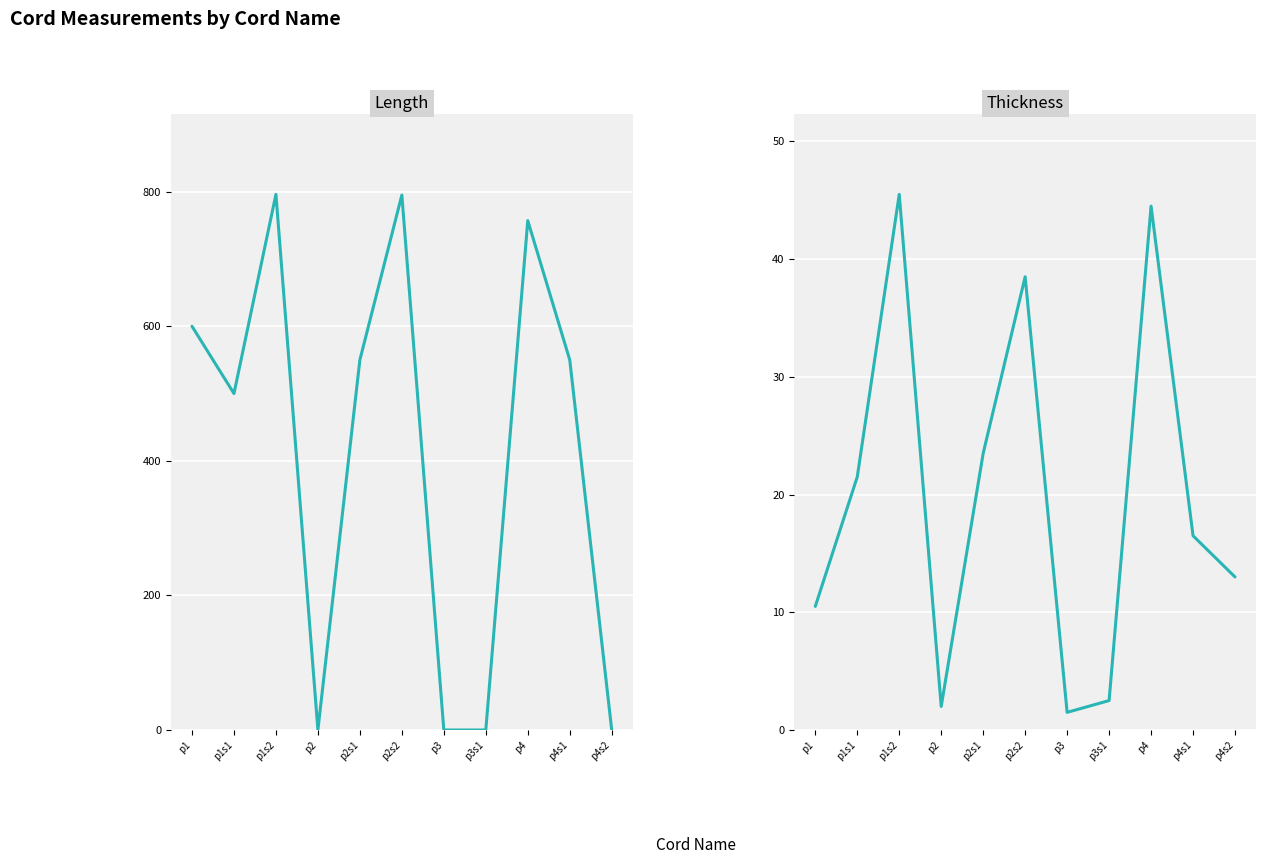

Reading left to right, list all the values displayed in this chart.

Length: p1=600.0	p1s1=500.0	p1s2=796.0	p2=0.0	p2s1=550.0	p2s2=795.0	p3=0.0	p3s1=0.0	p4=757.0	p4s1=550.0	p4s2=0.0
Thickness: p1=10.5	p1s1=21.5	p1s2=45.5	p2=2.0	p2s1=23.5	p2s2=38.5	p3=1.5	p3s1=2.5	p4=44.5	p4s1=16.5	p4s2=13.0